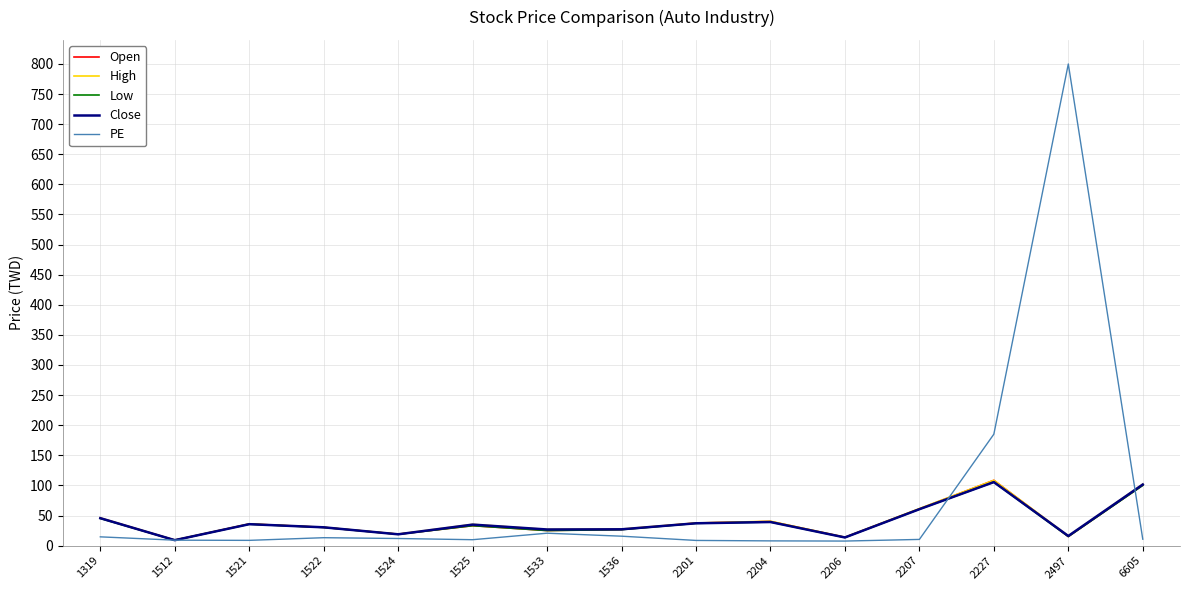

Which series has the widest spread of values?

PE